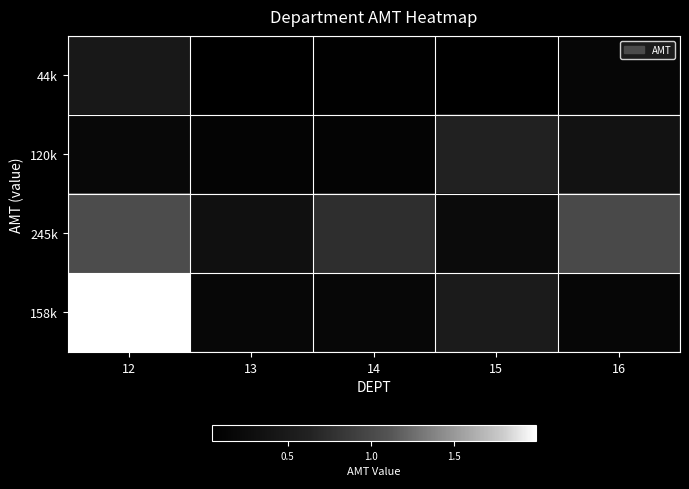

At which category is the sum across all series the highest?

12